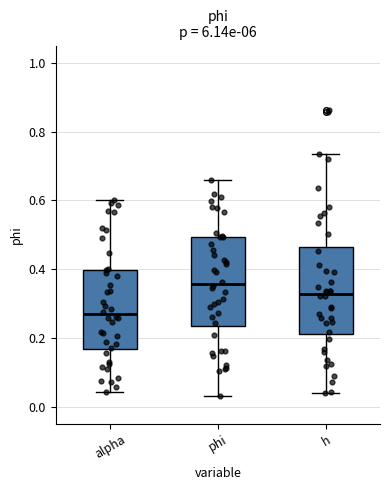

Where is the upper edge of the box for phi on the y-axis? The values are not printed on the chart, so give them approximately, as read against the axis.

0.50